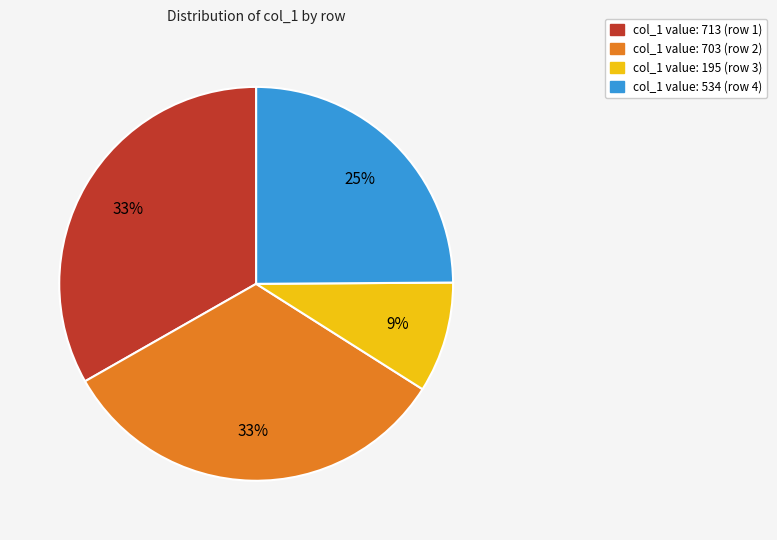

Count the number of slices in the pie.

4